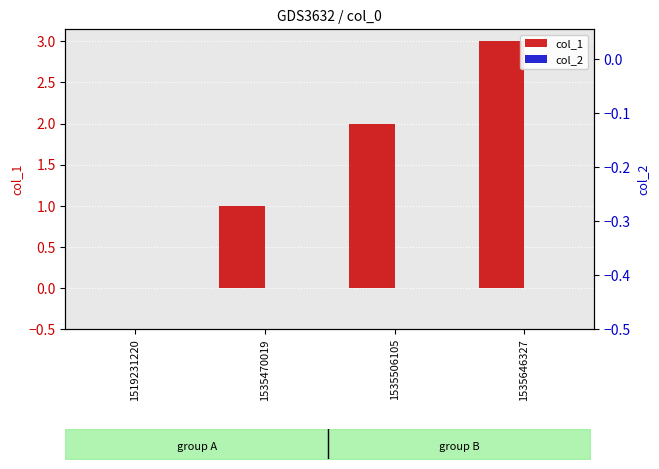

Reading right to left, what are all the values shown in this chart?

col_1: 3	2	1	0
col_2: 0	0	0	0